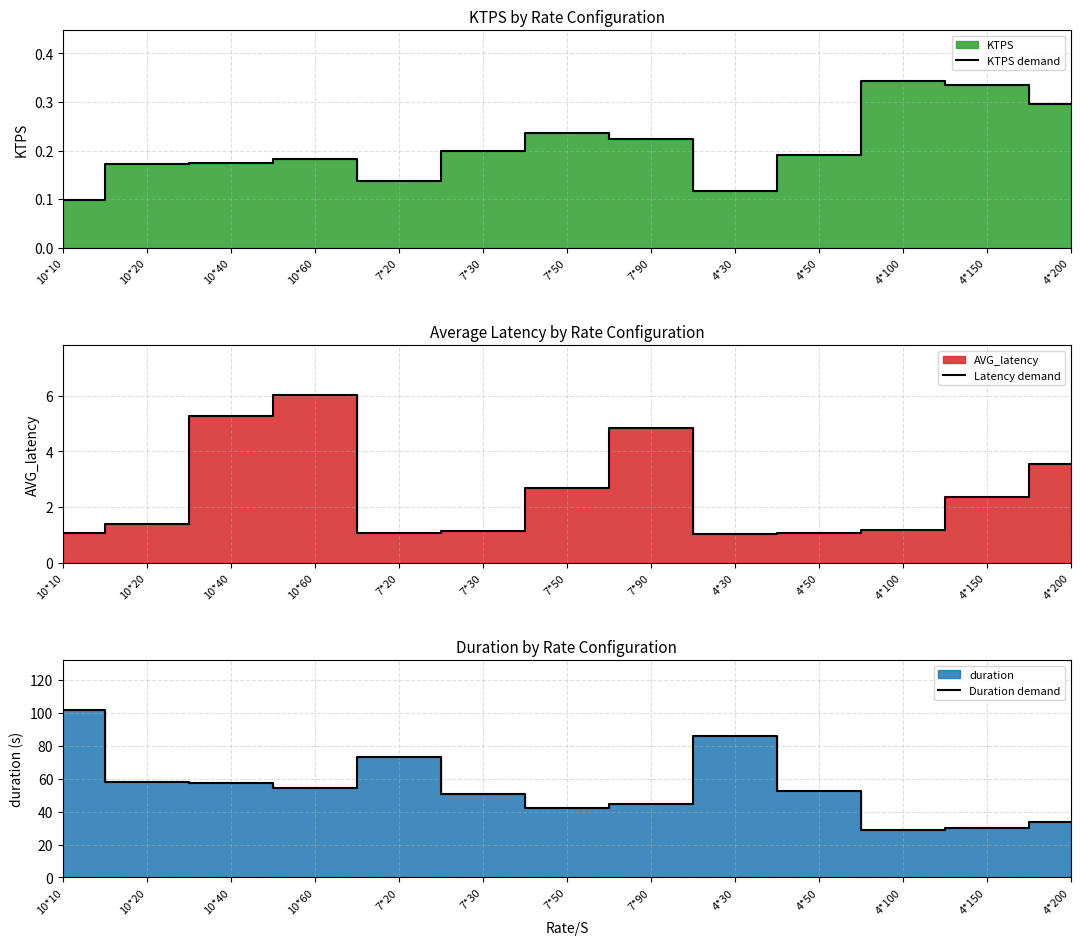

True or false: KTPS demand and Latency demand intersect in this chart.

False